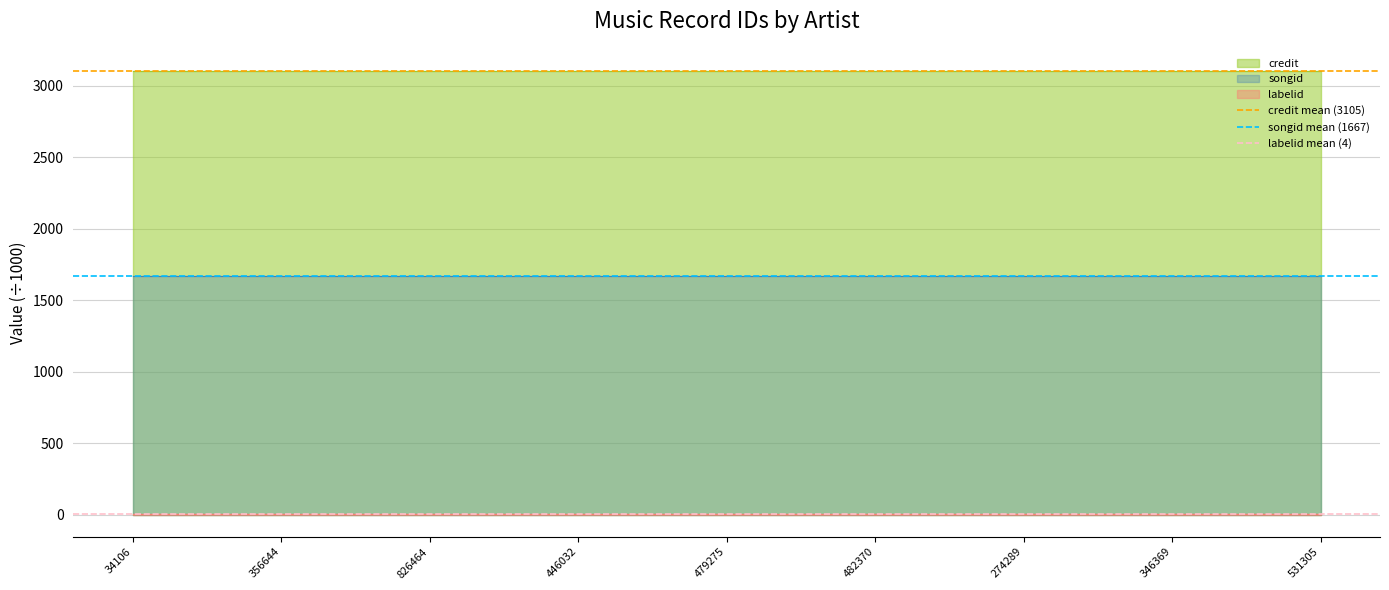

Which series changed the most between 34106 and 356644?

credit mean (3105)